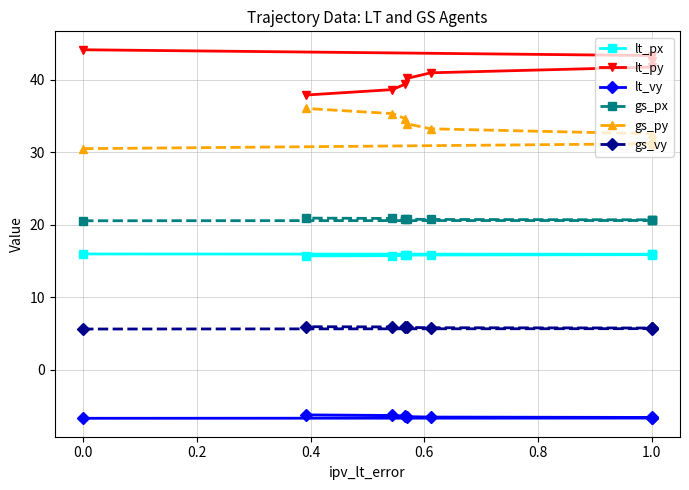

Which series changed the most between 0.4 and 1.2?

lt_py